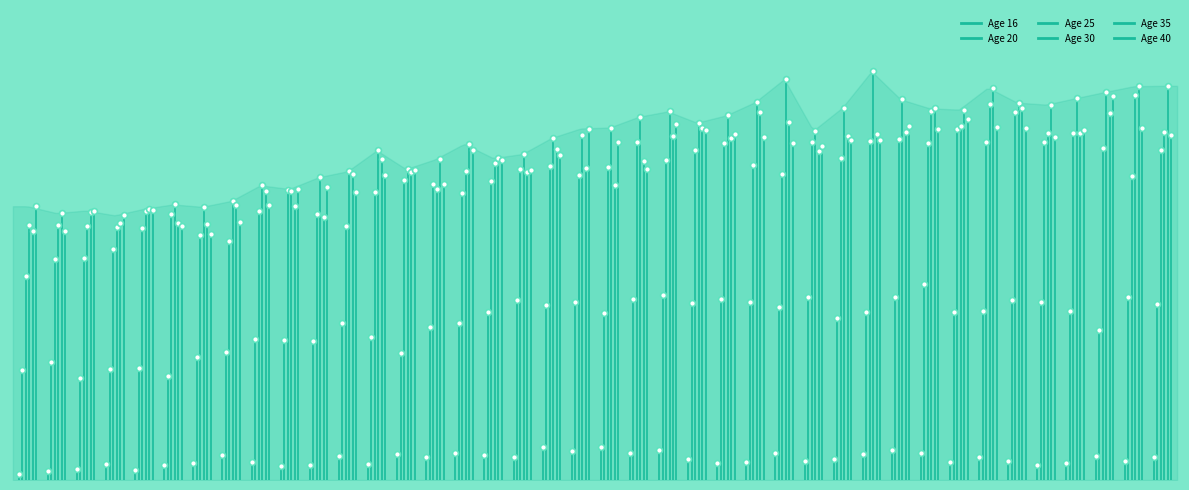

What is the total value across all series at 38?

1.6